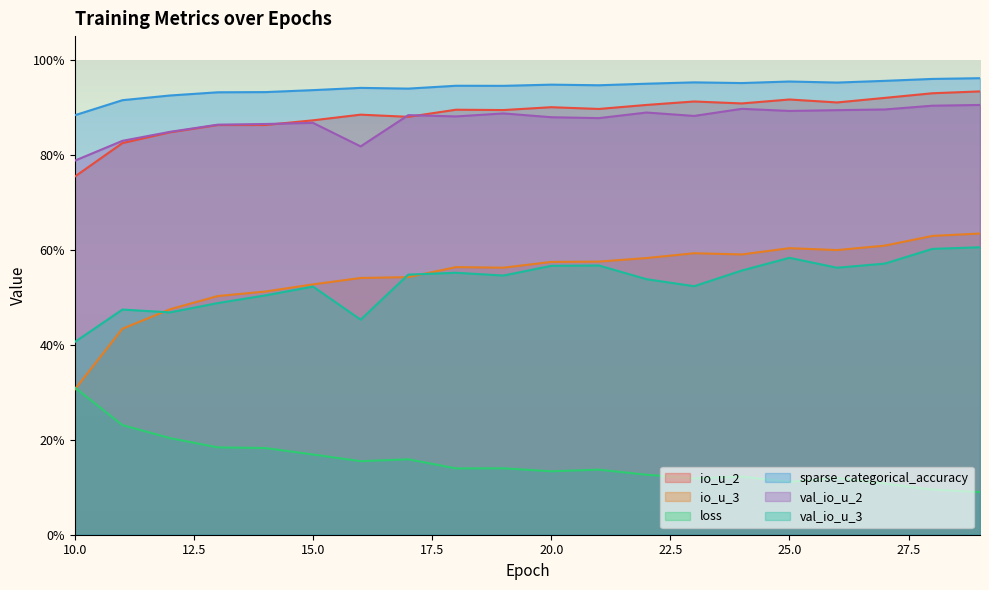

The io_u_2 series shows 0.9 at 15. True or false?

True